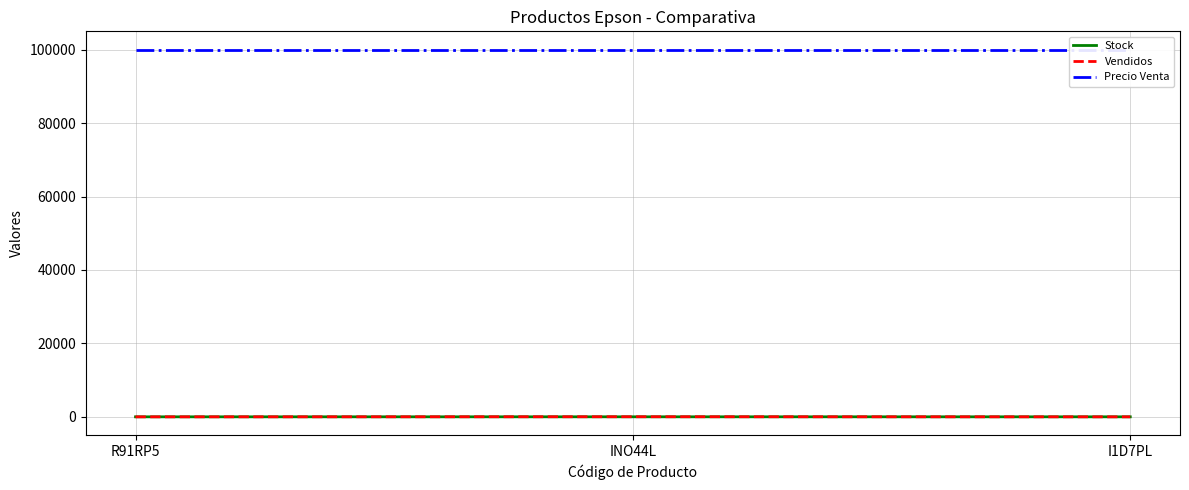

The value of Vendidos at R91RP5 is 1. True or false?

False